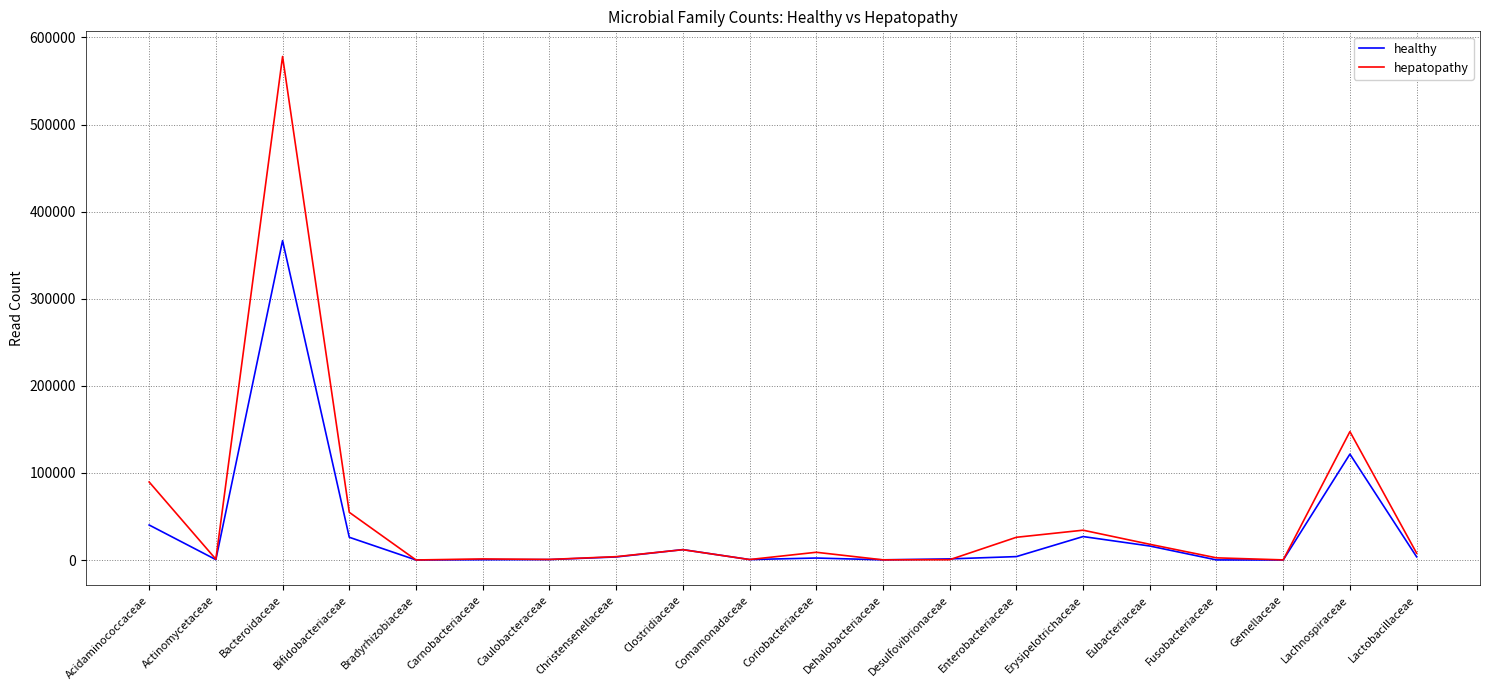

Between Acidaminococcaceae and Bradyrhizobiaceae, which series saw the biggest shift?

hepatopathy